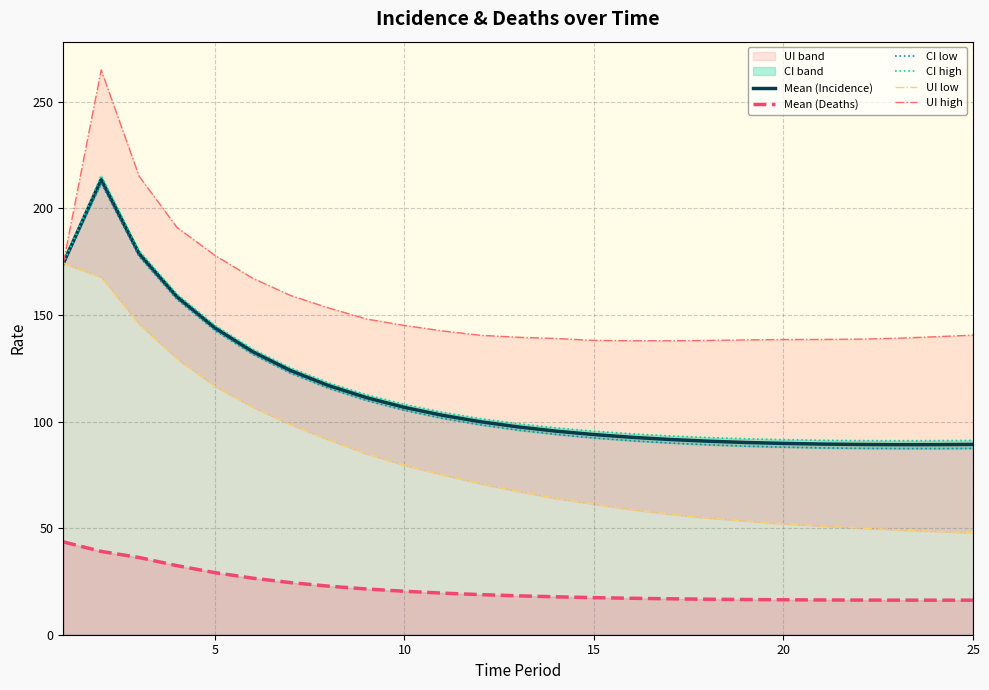

Is it true that Mean (Incidence) equals 93.9 at 15?

True